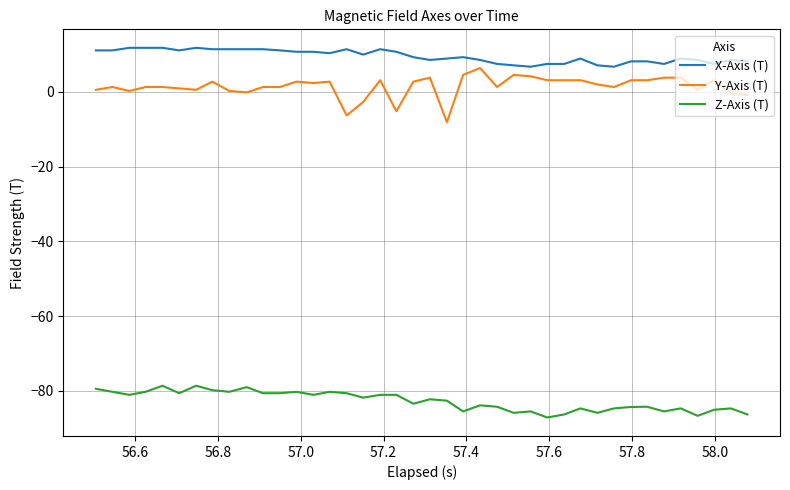

What is the average value of the Y-Axis (T) series?

1.4